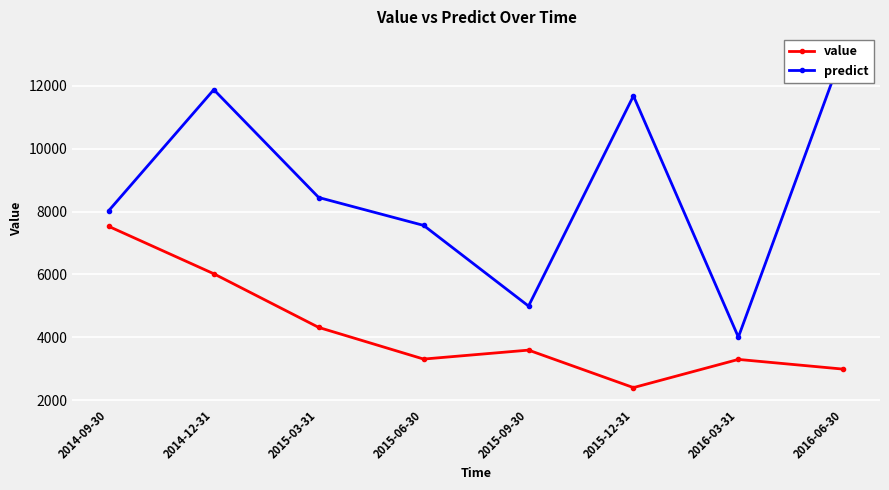

Where is the first local minimum for predict?

2015-09-30